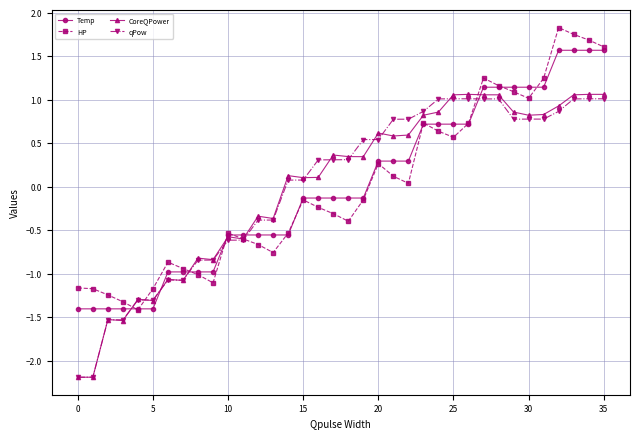

What is the value of the CoreQPower point at the 8th from the left?

-1.1